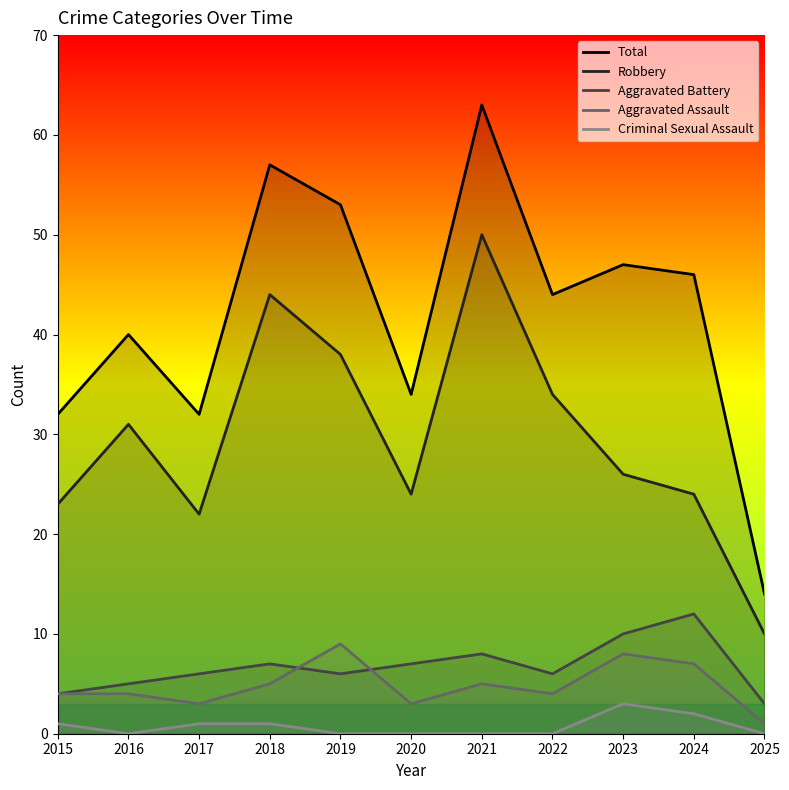

What is the sum of the Aggravated Assault values at 2017 and 2016?

7